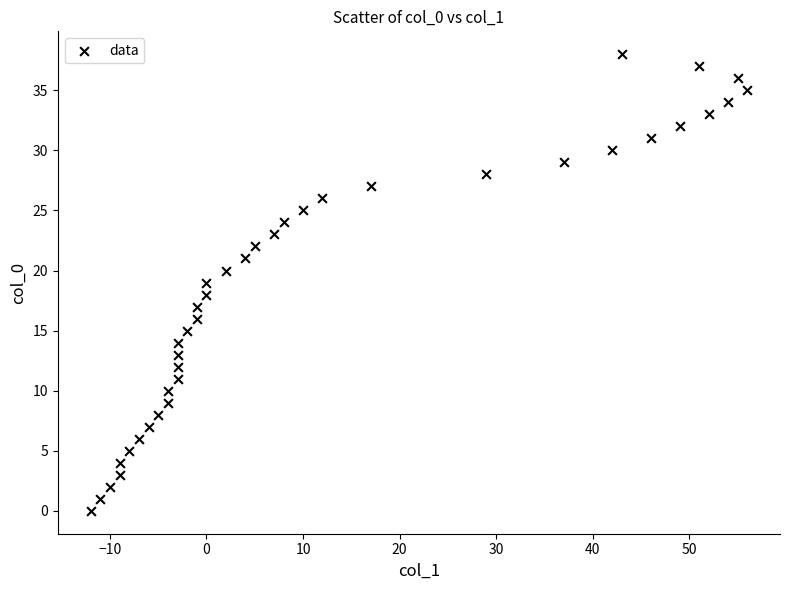

What is the range of X values (max minus min)?

68